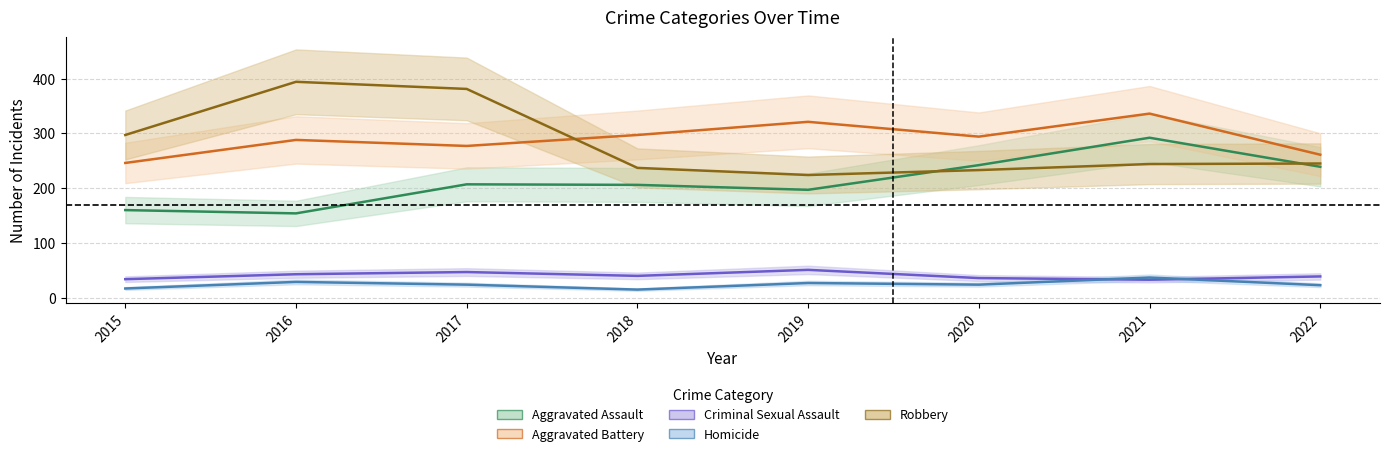

How many interior local peaks does the Homicide series have?

3